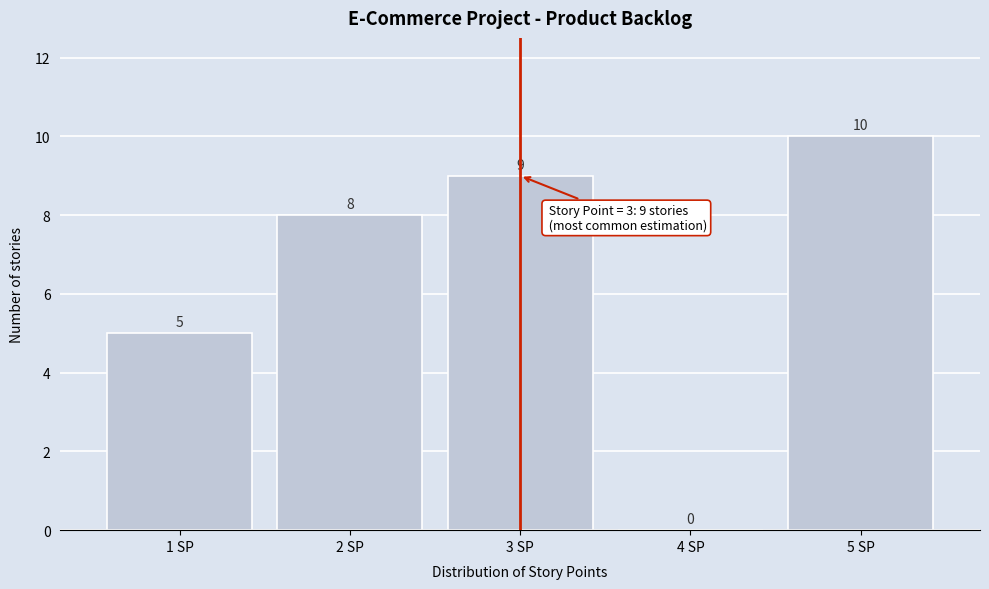

Reading left to right, list every bar in this chart as the range it spans on the x-axis followed by its height.

0.5 to 1.5: 5
1.5 to 2.5: 8
2.5 to 3.5: 9
3.5 to 4.5: 0
4.5 to 5.5: 10